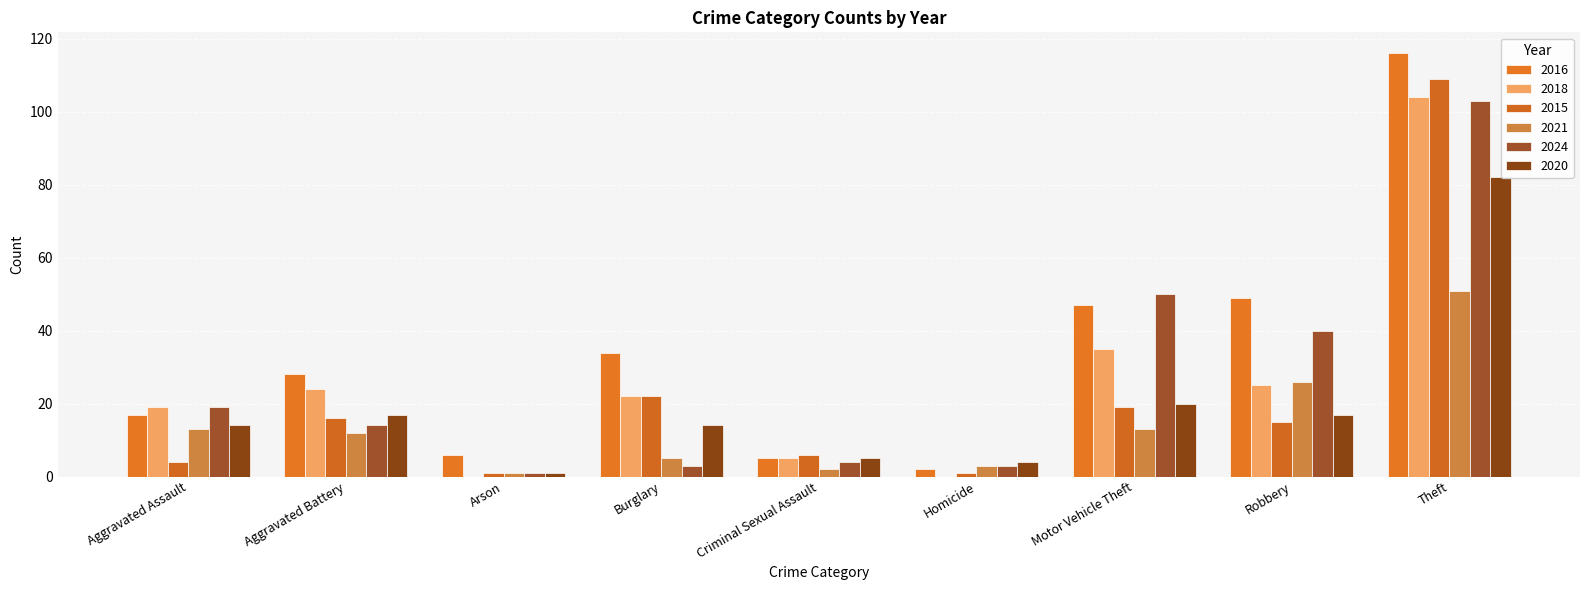

At which label does 2020 reach its peak?

Theft